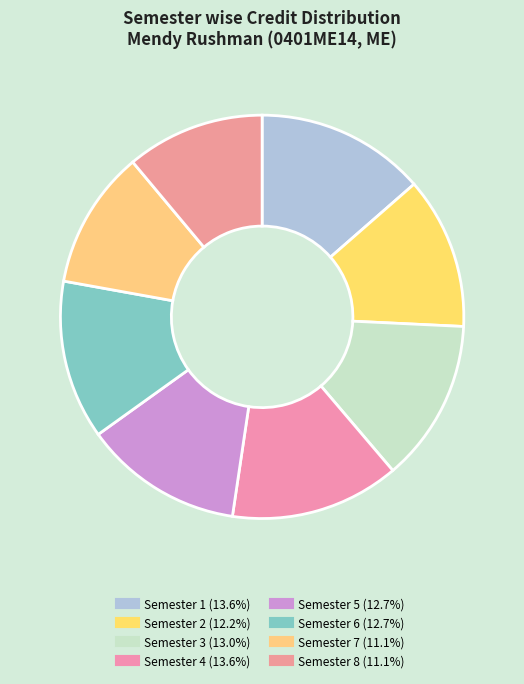

To the nearest percent, what is the difference between the Semester 5 and Semester 7 slice percentages?

2%